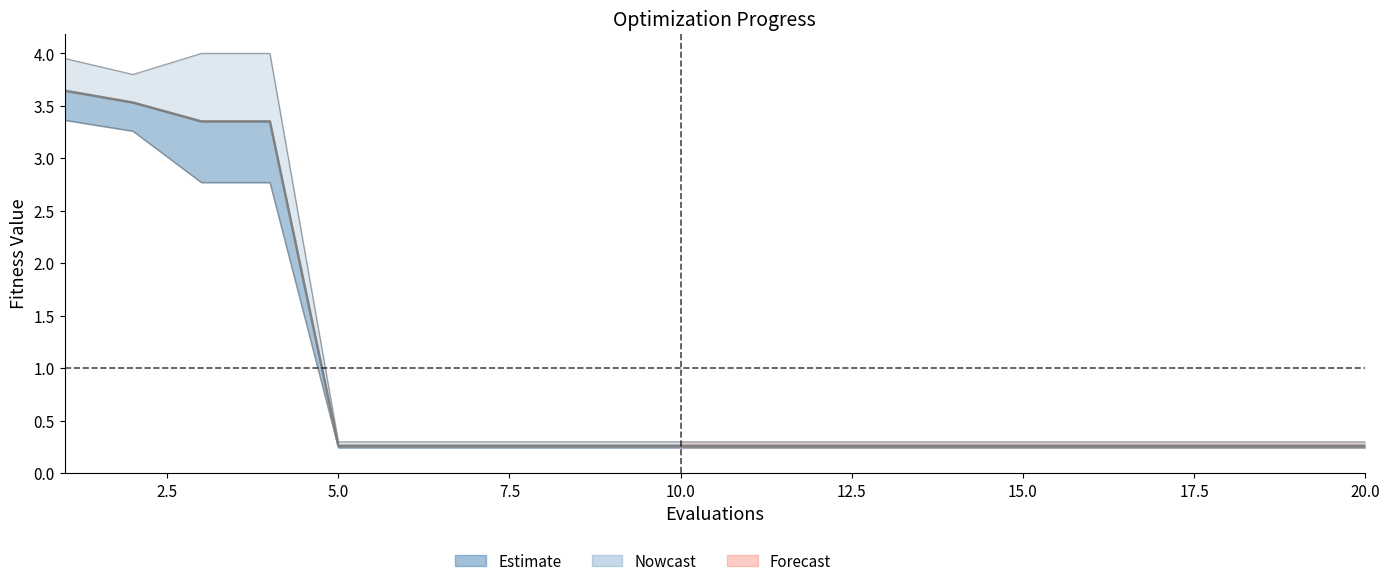

How many lines are shown in the chart?

3